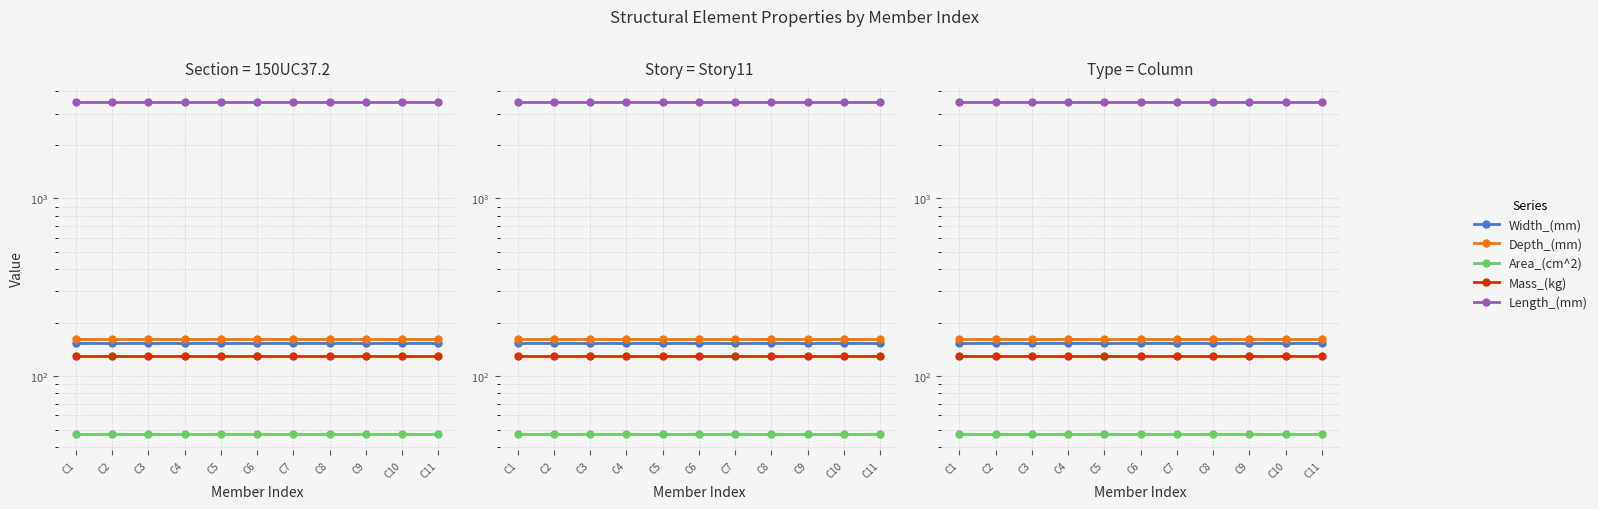

What is the value of the Mass_(kg) point at the 11th from the left?

129.9